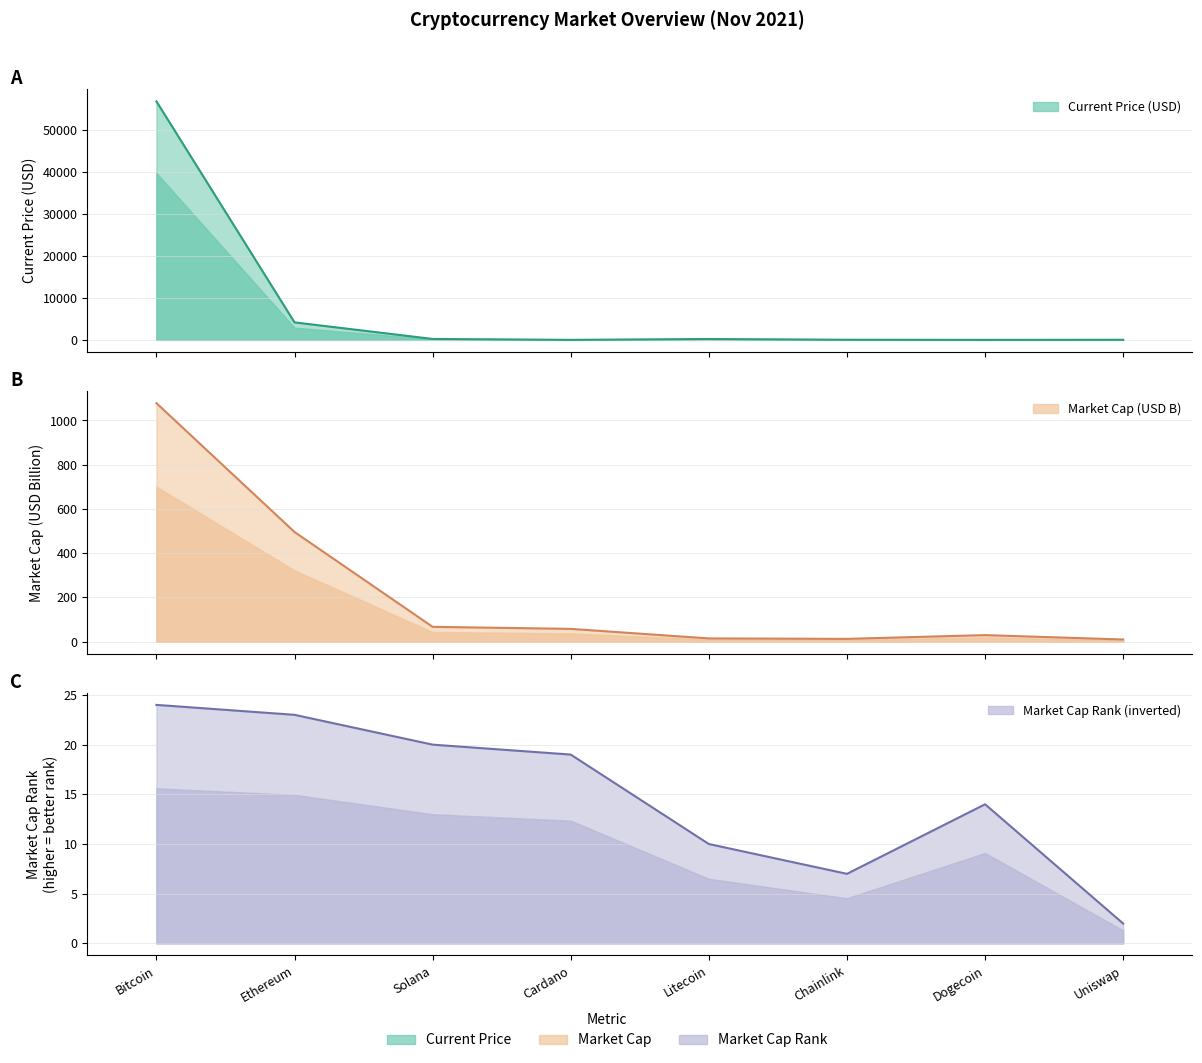

List the labels in order of Market Cap Rank (inverted) value, largest first.

Bitcoin, Ethereum, Solana, Cardano, Dogecoin, Litecoin, Chainlink, Uniswap